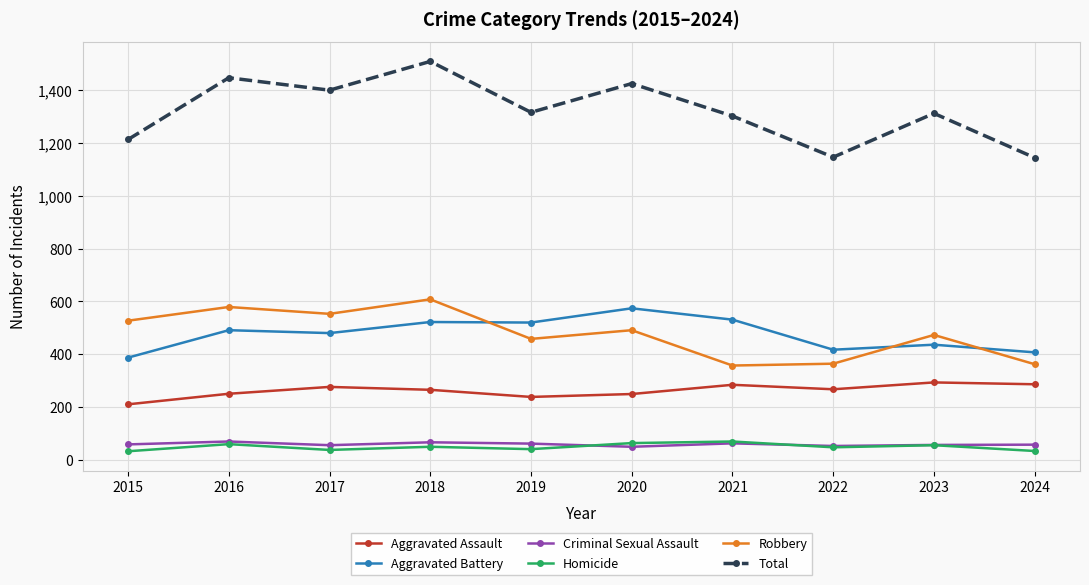

What is the sum of all Aggravated Assault values?

2618